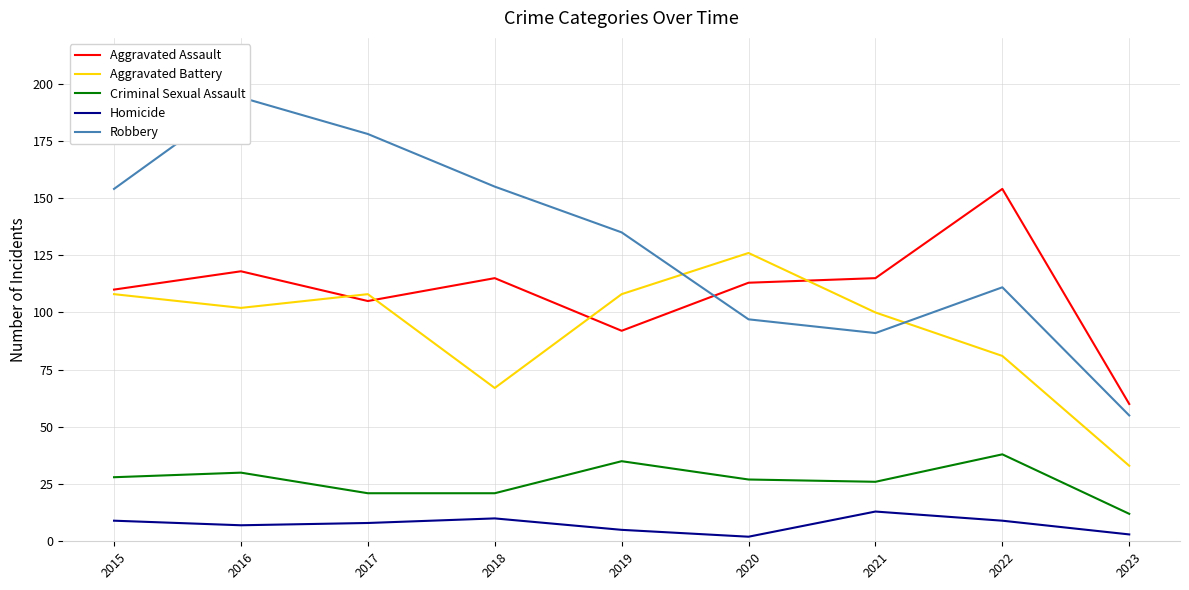

True or false: Criminal Sexual Assault and Aggravated Battery intersect in this chart.

False